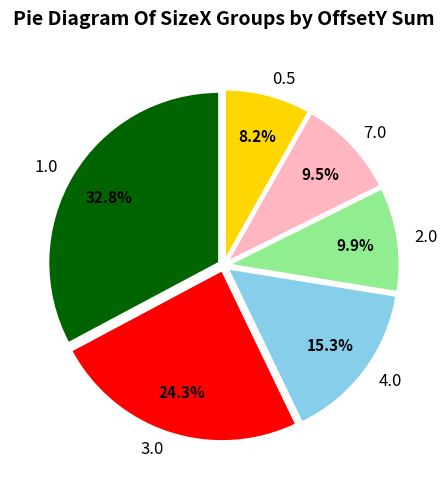

Which slice is the smallest?

0.5